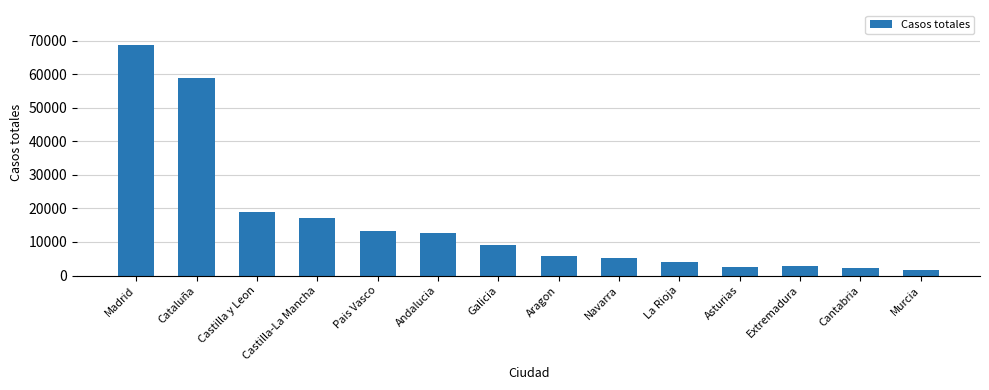

True or false: the data shows 9371 at Aragon.

False